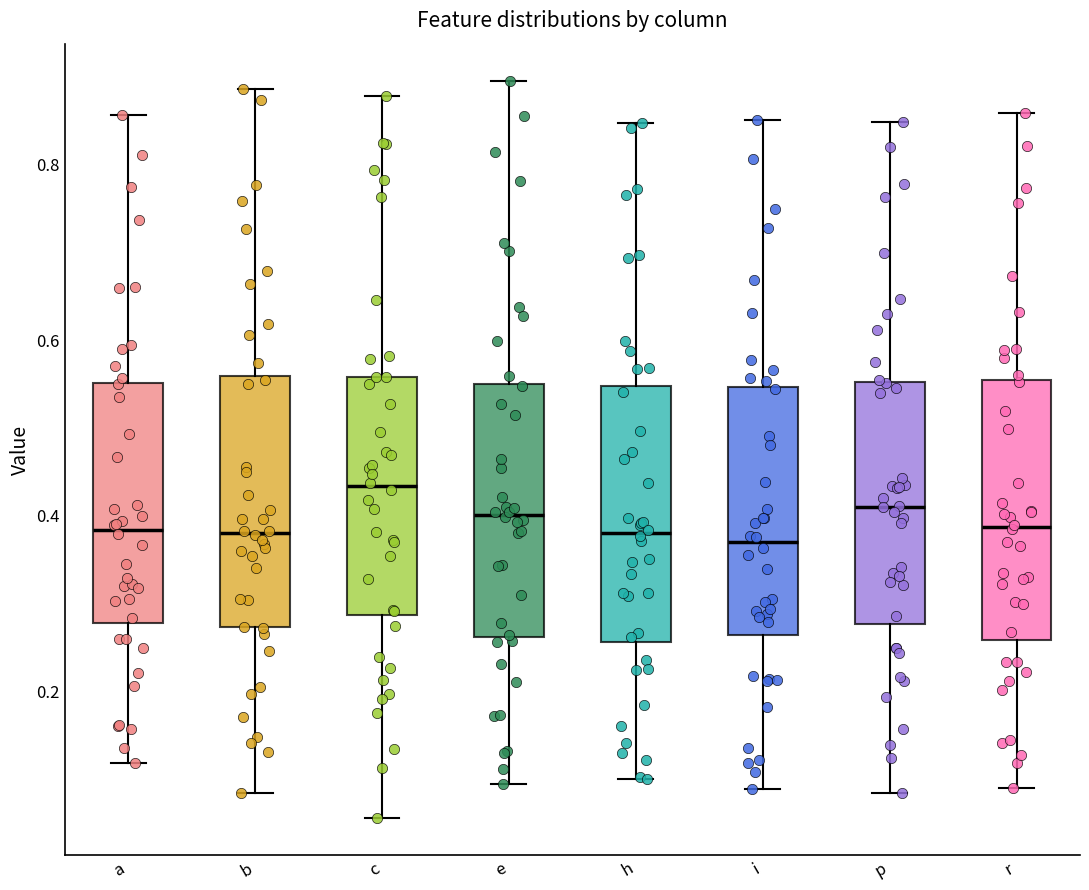

Reading left to right, transcribe this box plot: for each box, give where its median line is, the range the box spans, and where its two whiskers end, as read against the y-axis. The values are not printed on the chart, so give them approximately, as read against the axis.

a: median 0.38, box 0.28 to 0.56, whiskers 0.12 to 0.86
b: median 0.38, box 0.28 to 0.56, whiskers 0.08 to 0.88
c: median 0.44, box 0.28 to 0.56, whiskers 0.06 to 0.88
e: median 0.40, box 0.26 to 0.56, whiskers 0.10 to 0.90
h: median 0.38, box 0.26 to 0.54, whiskers 0.10 to 0.84
i: median 0.36, box 0.26 to 0.54, whiskers 0.08 to 0.86
p: median 0.42, box 0.28 to 0.56, whiskers 0.08 to 0.84
r: median 0.38, box 0.26 to 0.56, whiskers 0.08 to 0.86